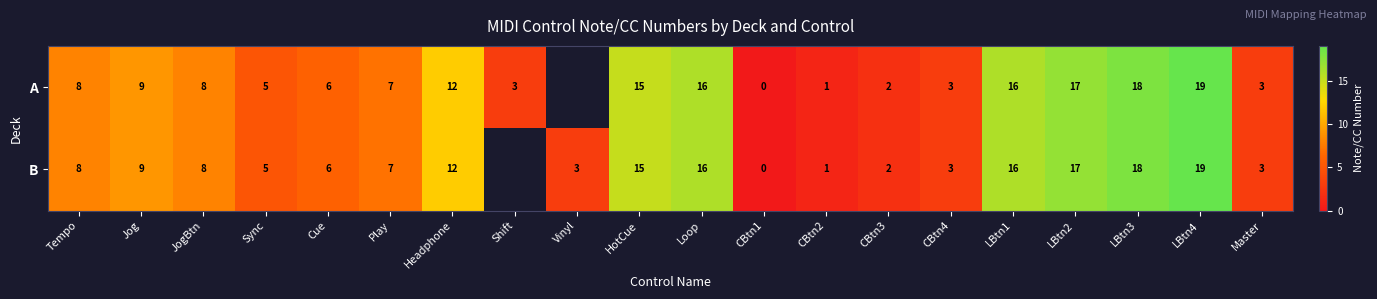

What is the sum of the A values at Master and Jog?

12